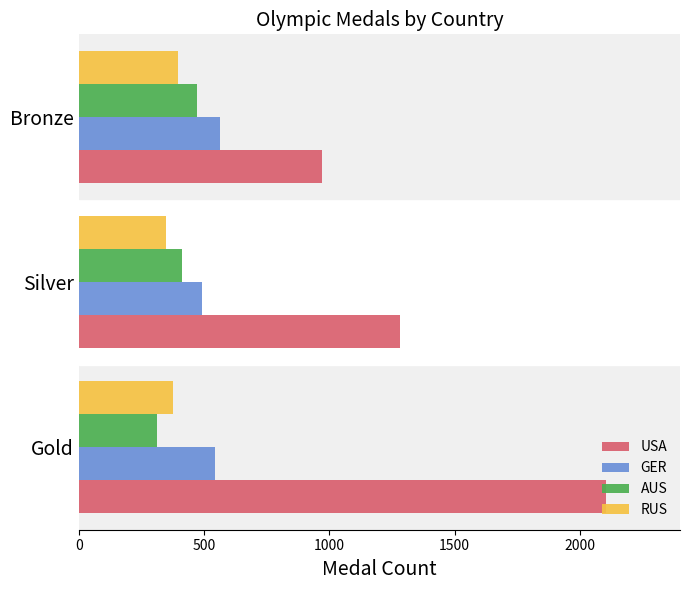

How many data points in GER are less than 544?

1